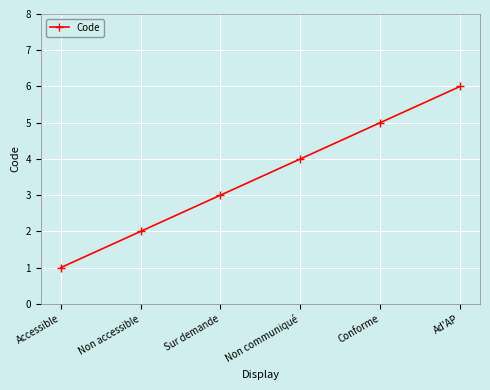

Reading left to right, transcribe all the data shown in this chart.

Accessible=1	Non accessible=2	Sur demande=3	Non communiqué=4	Conforme=5	Ad'AP=6